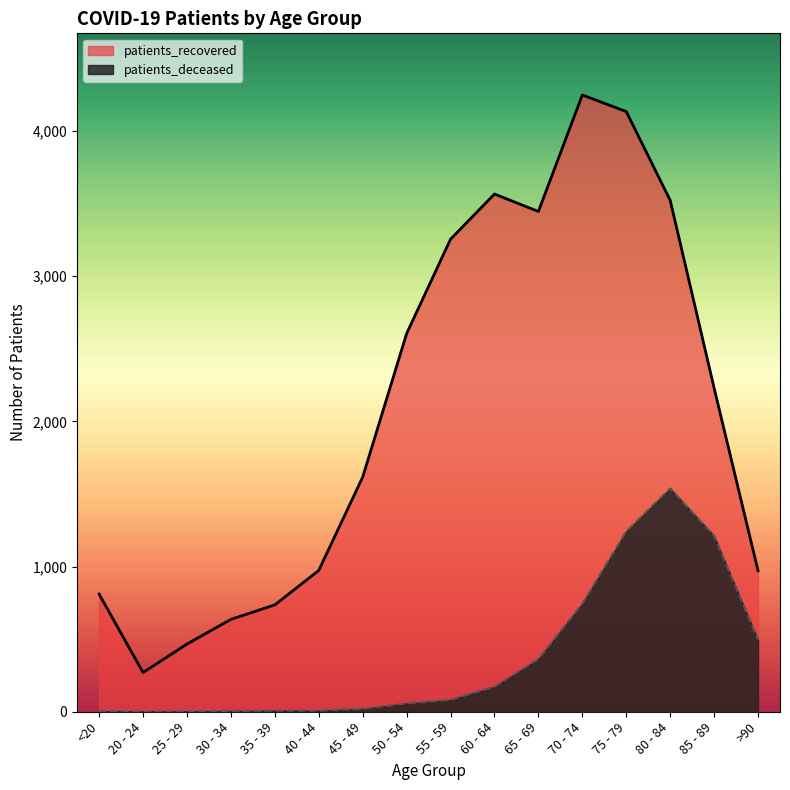

Which series has the largest total across all categories?

patients_recovered